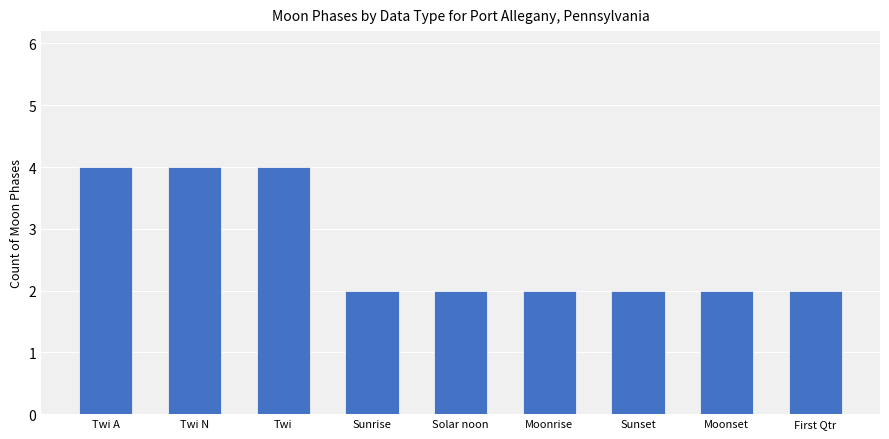

What is the label of the 3rd bar from the left?

Twi